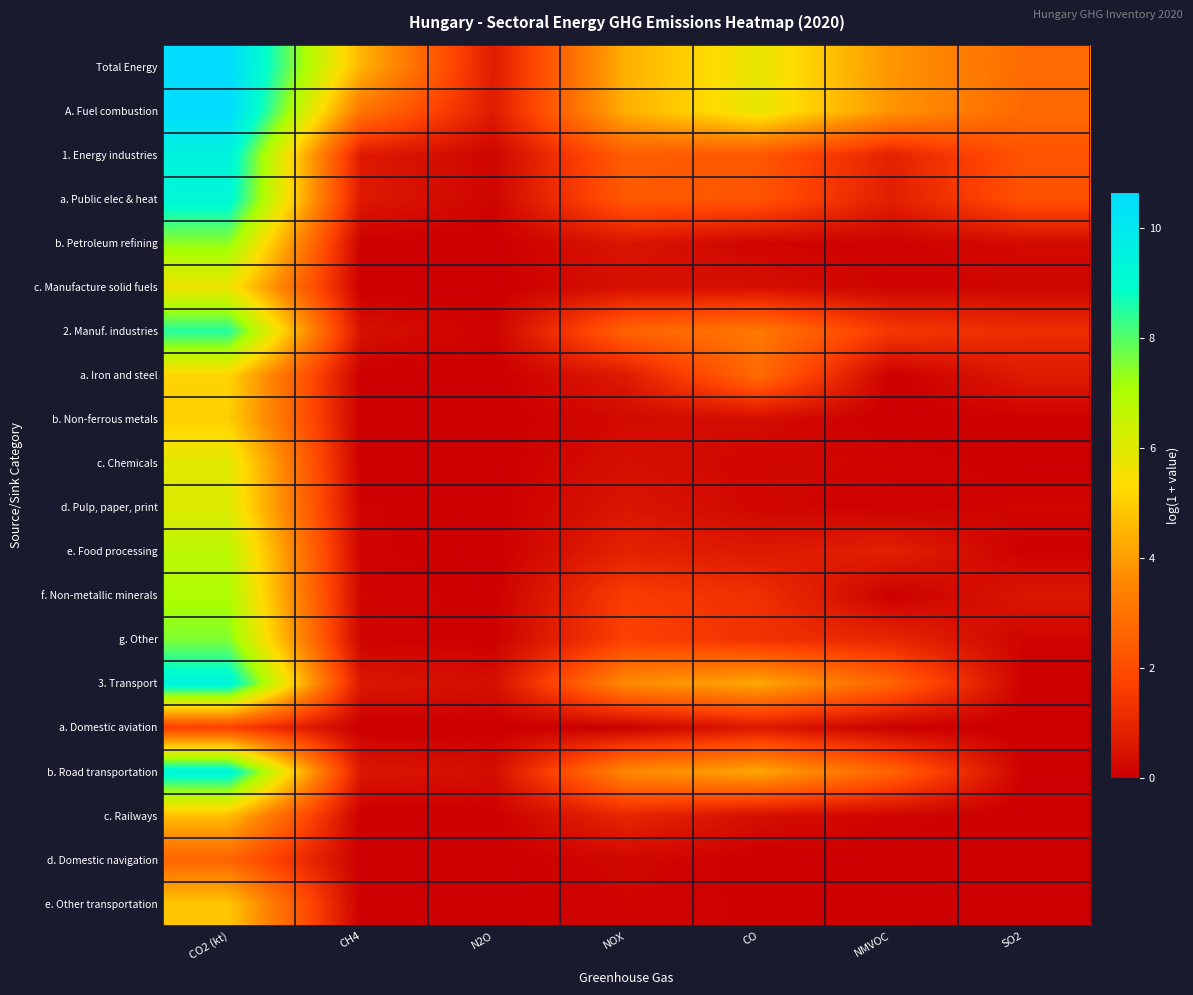

Which label corresponds to the largest value in the chart?

CO2 (kt)